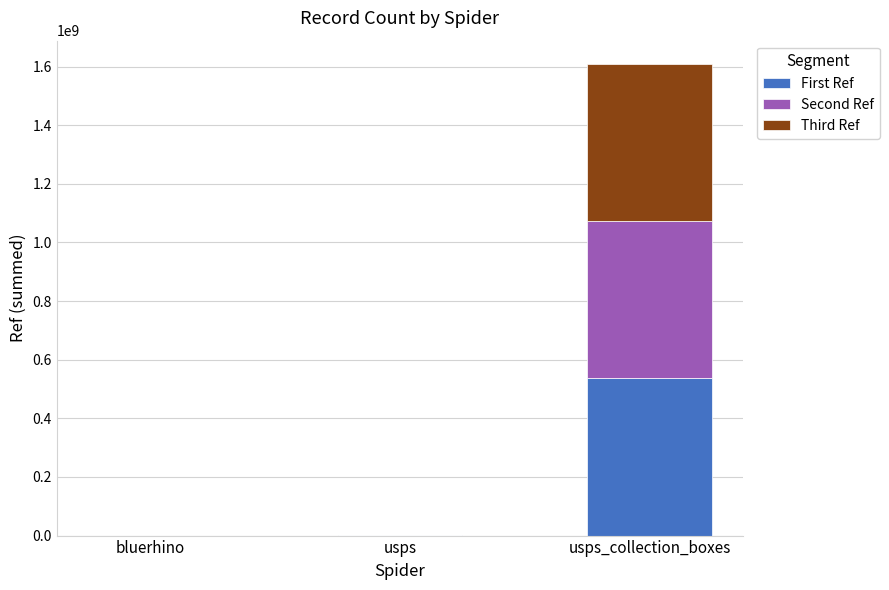

At which label is First Ref closest to 268121810?

usps